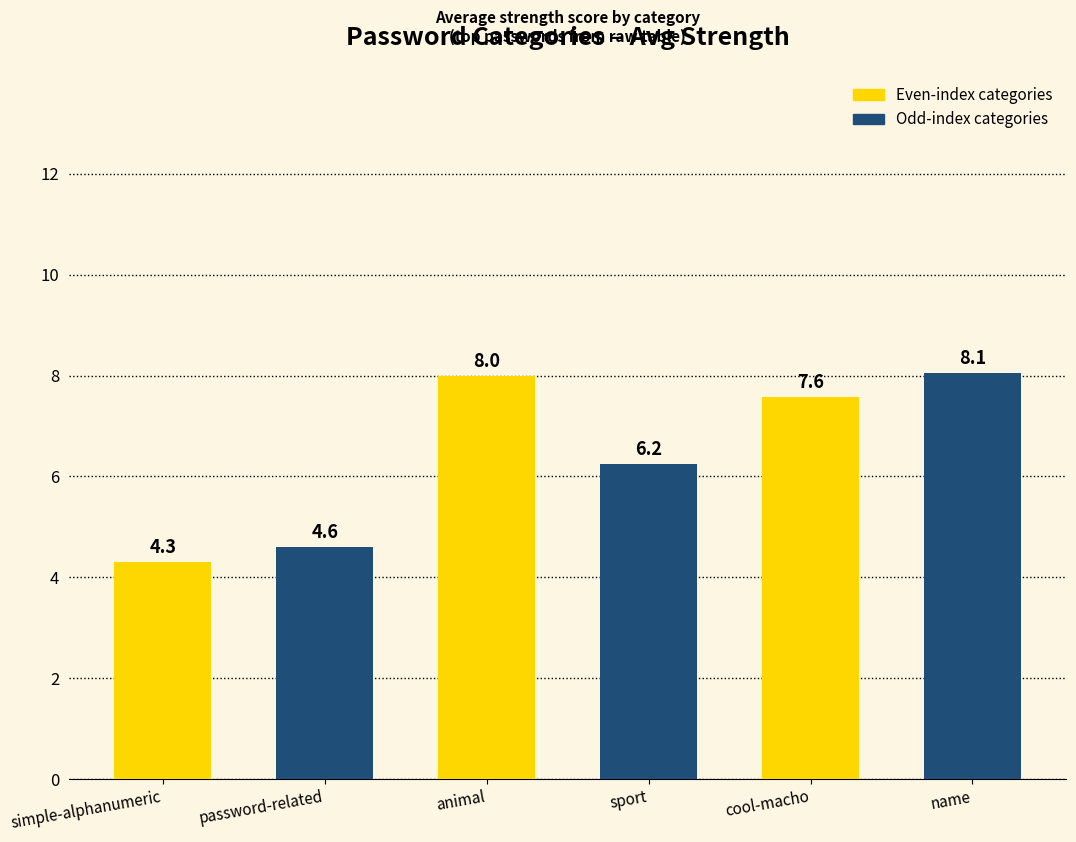

What is the difference between the second highest and second lowest values?

3.4